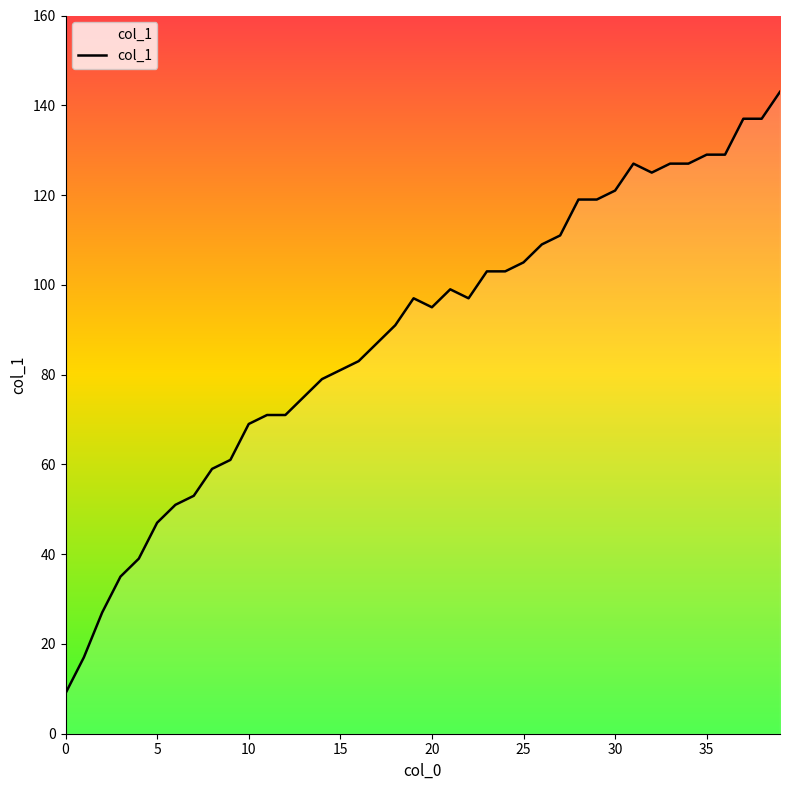

What is the difference between the maximum and minimum values?

134